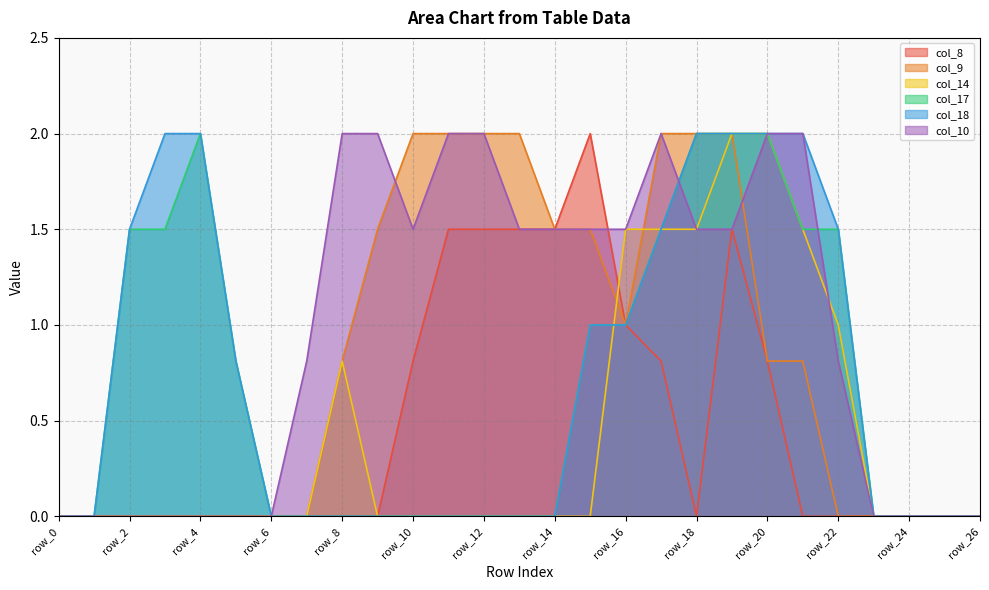

Rank the series at row_25 from highest to lowest value.

col_8, col_9, col_14, col_17, col_18, col_10